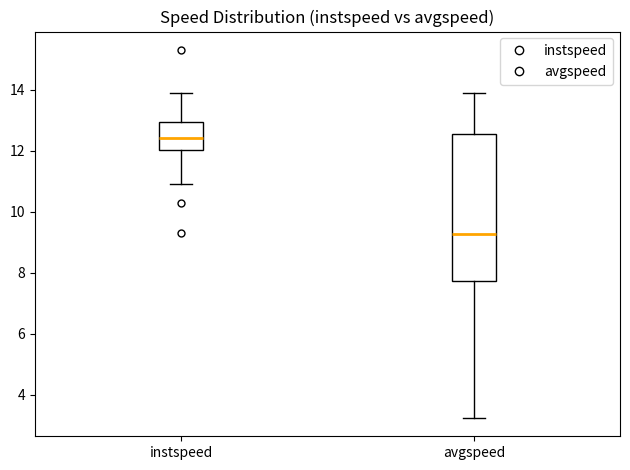

Reading left to right, transcribe this box plot: for each box, give where its median line is, the range the box spans, and where its two whiskers end, as read against the y-axis. The values are not printed on the chart, so give them approximately, as read against the axis.

instspeed: median 12.4, box 12.0 to 13.0, whiskers 10.8 to 13.8
avgspeed: median 9.2, box 7.8 to 12.6, whiskers 3.2 to 13.8